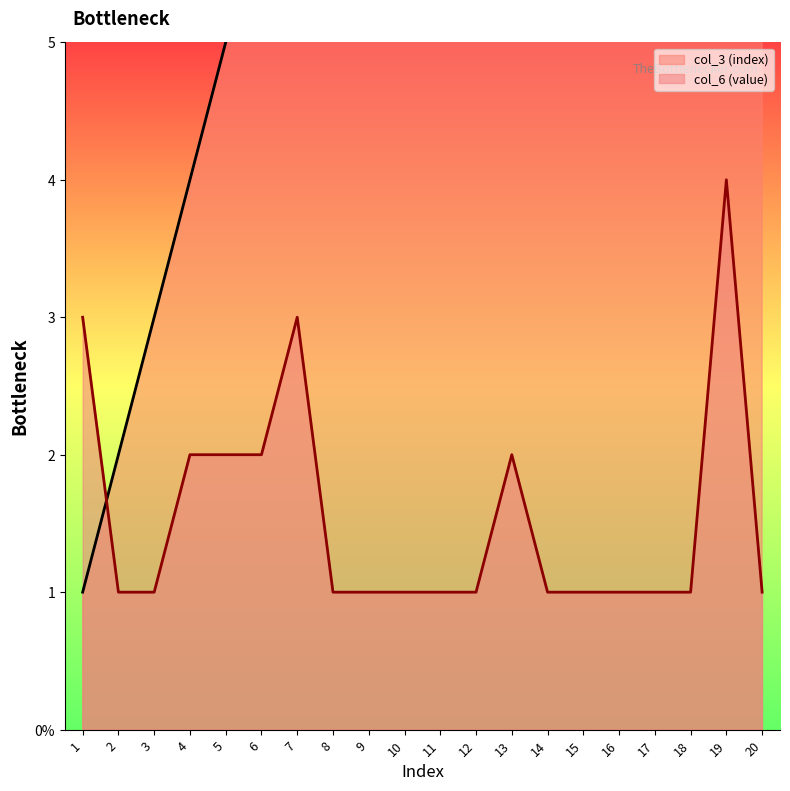

Rank the series at 11 from highest to lowest value.

col_3 (index), col_6 (value)